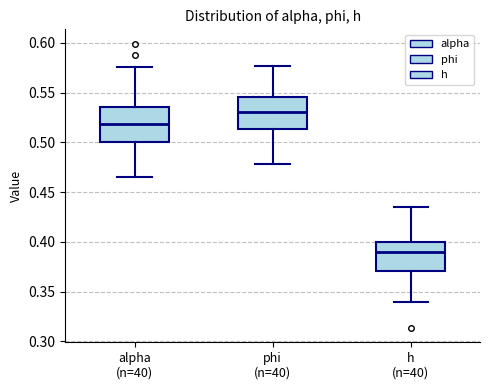

Which box's median line is the highest?

phi (n=40)